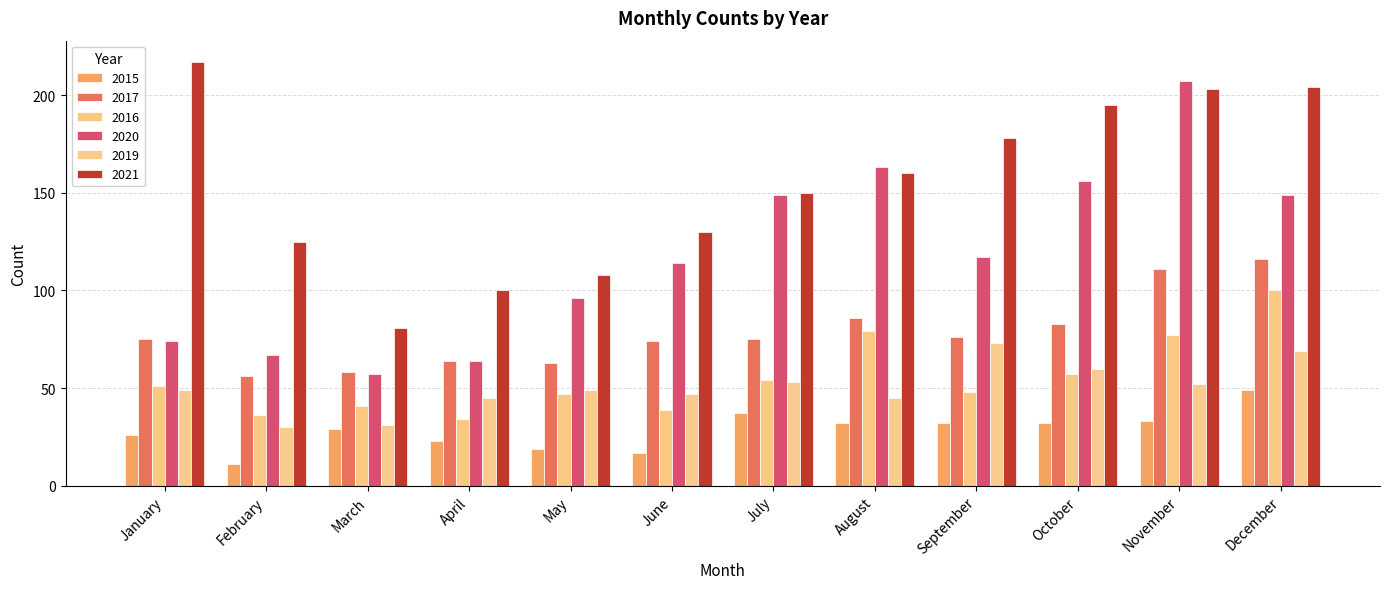

What is the sum of the 2017 values at May and February?

119